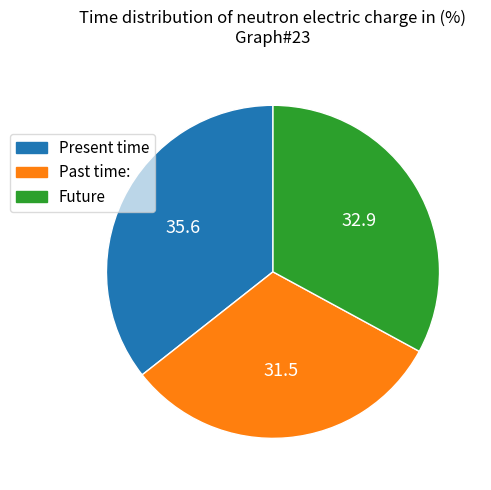

Is there a majority slice in this chart?

No